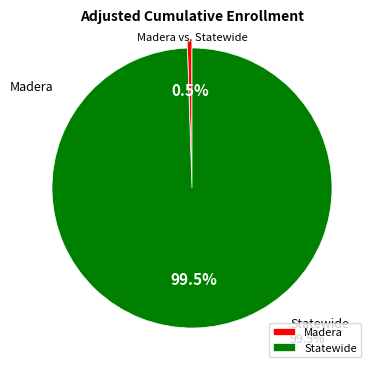

True or false: Madera accounts for 11% of the total.

False